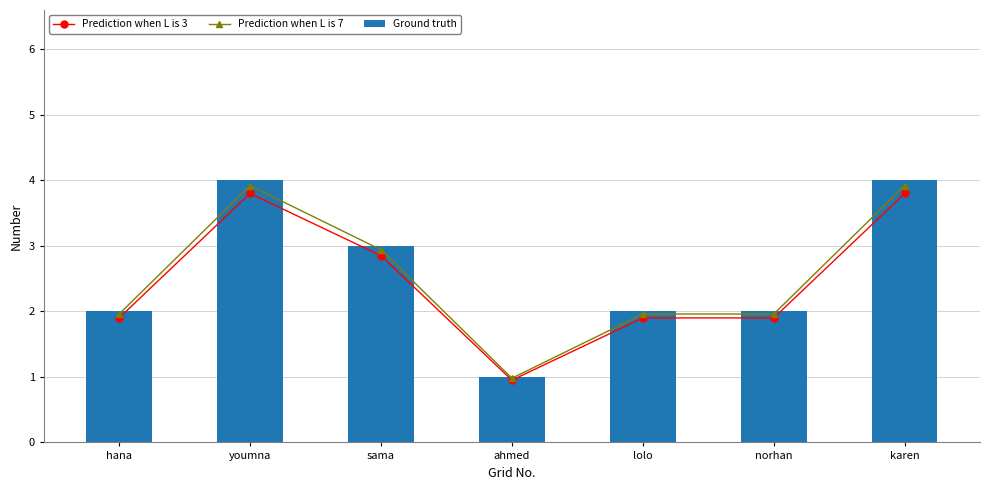

List the series in order of their peak value, lowest first.

Prediction when L is 3, Prediction when L is 7, Ground truth